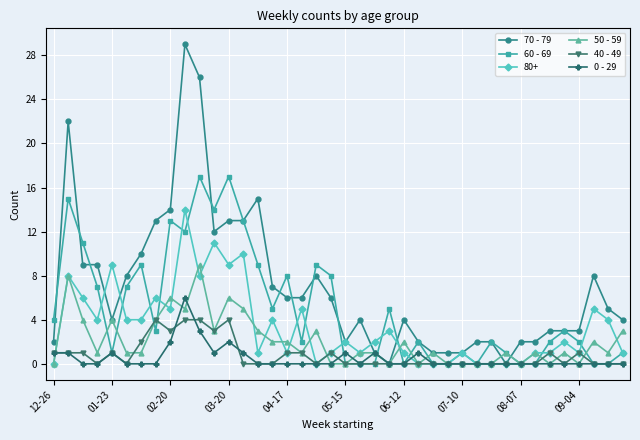

Which series has the largest total across all categories?

70 - 79